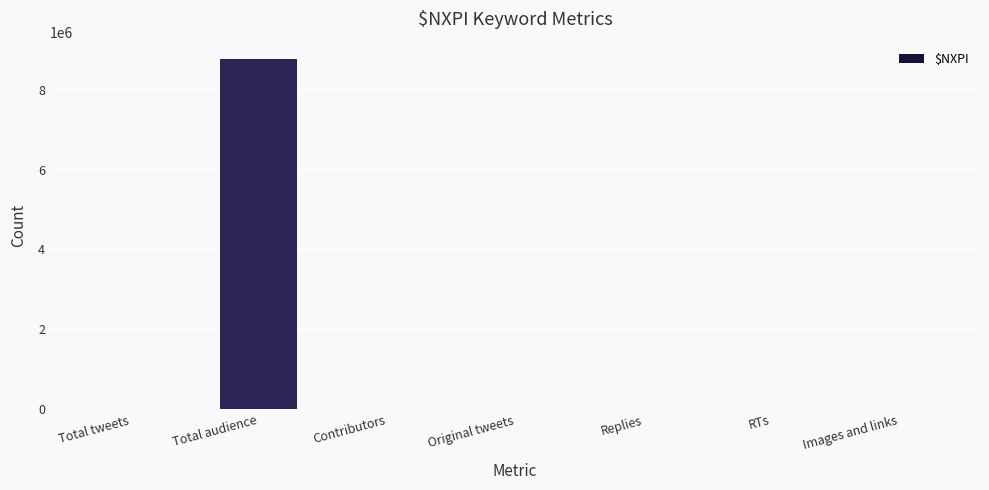

Which category has the highest value across all series?

Total audience